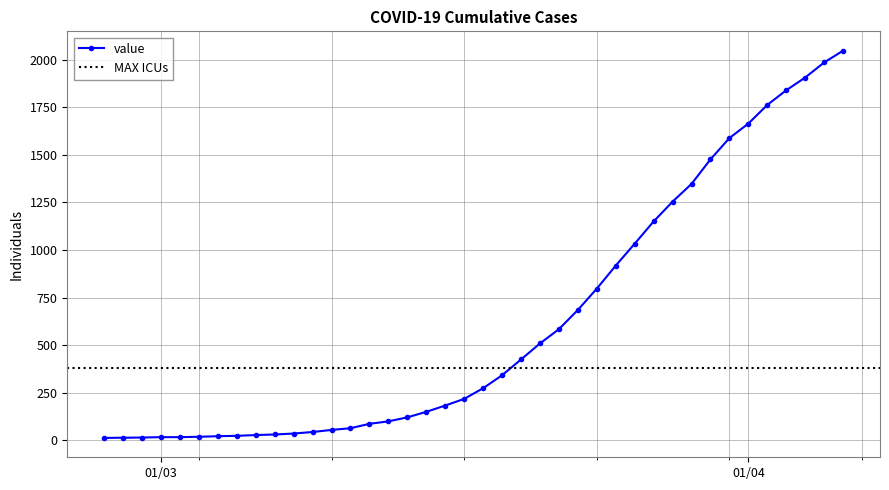

How many data points are less than 274?

20